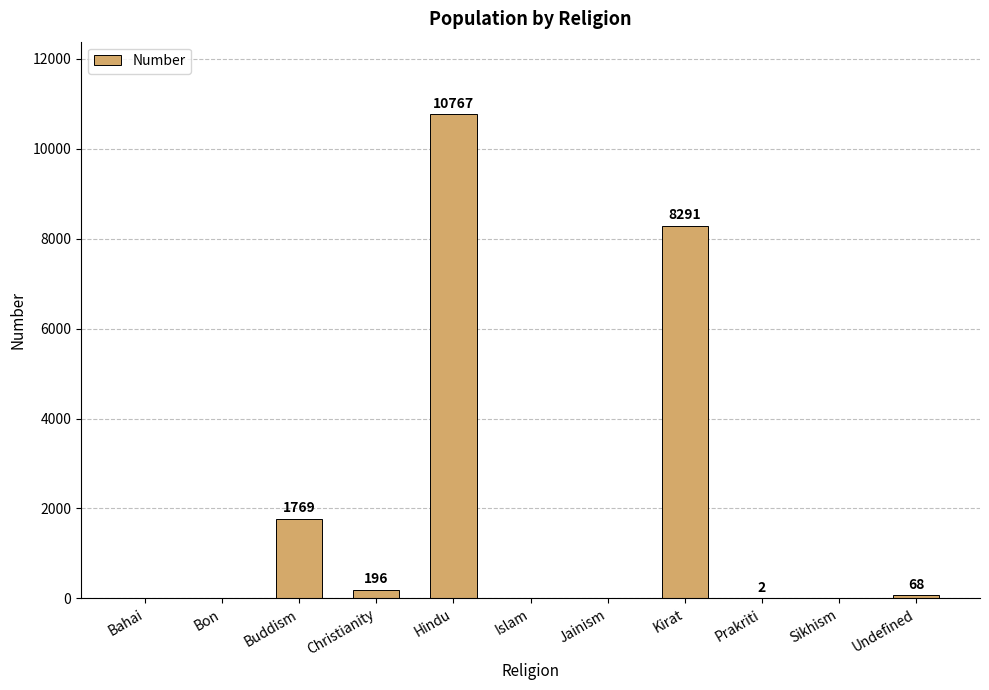

True or false: the data shows 0 at Bahai.

True